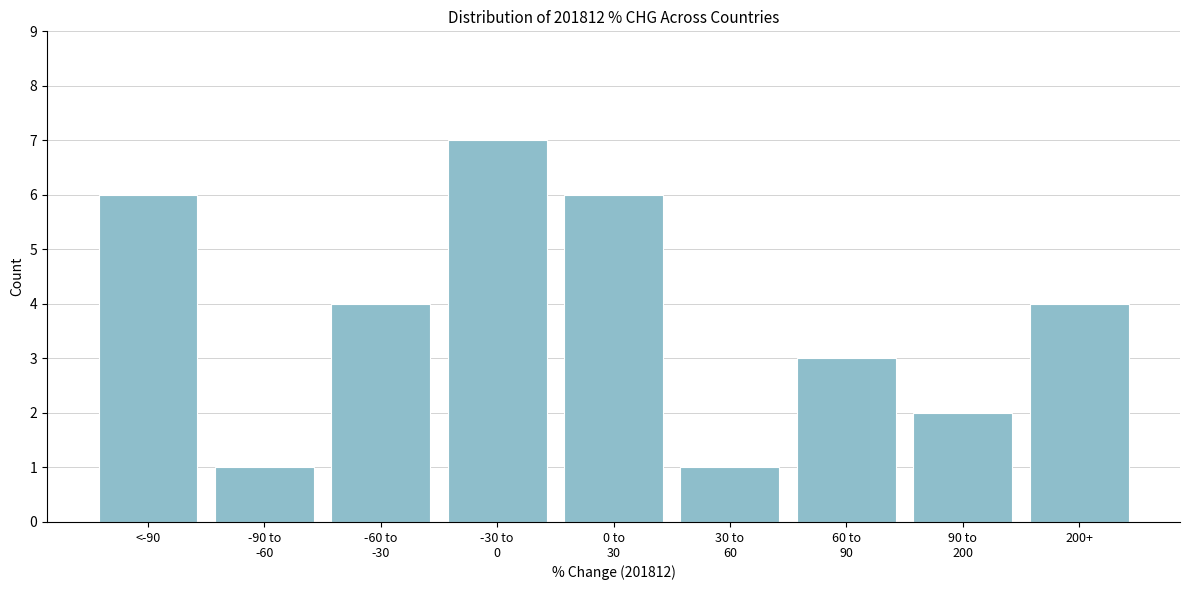

Reading left to right, transcribe all the data shown in this chart.

6	1	4	7	6	1	3	2	4